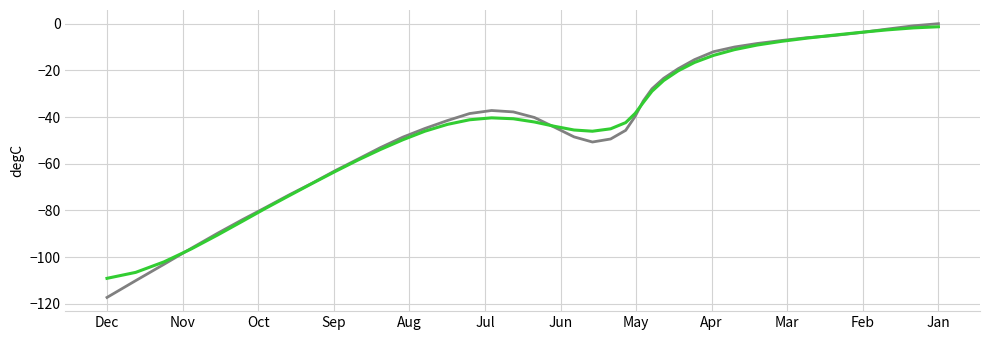

Which series has the widest spread of values?

y